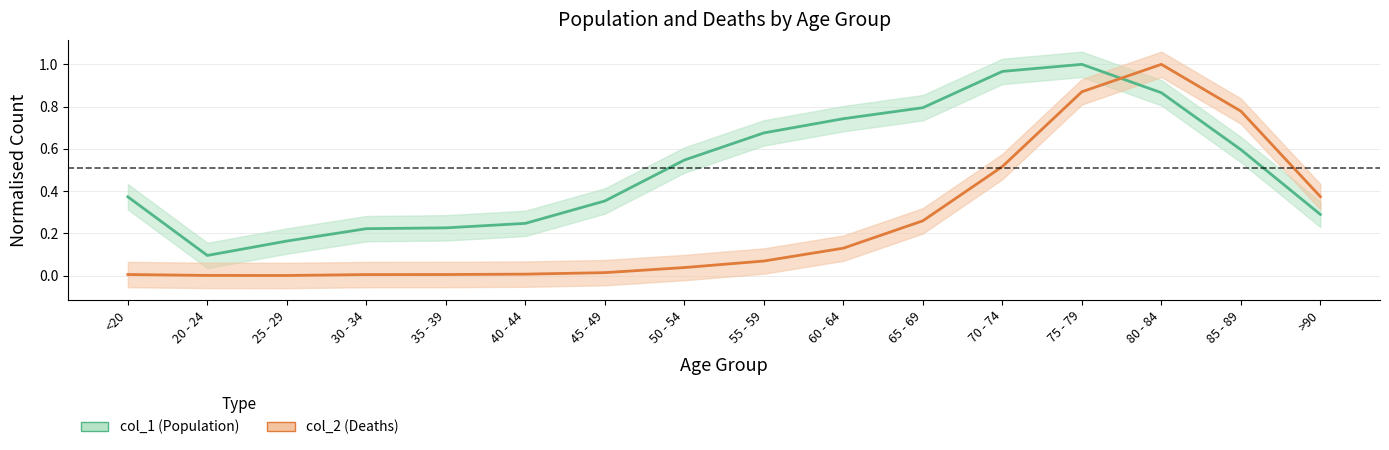

Rank the series at 30 - 34 from highest to lowest value.

col_1, col_2